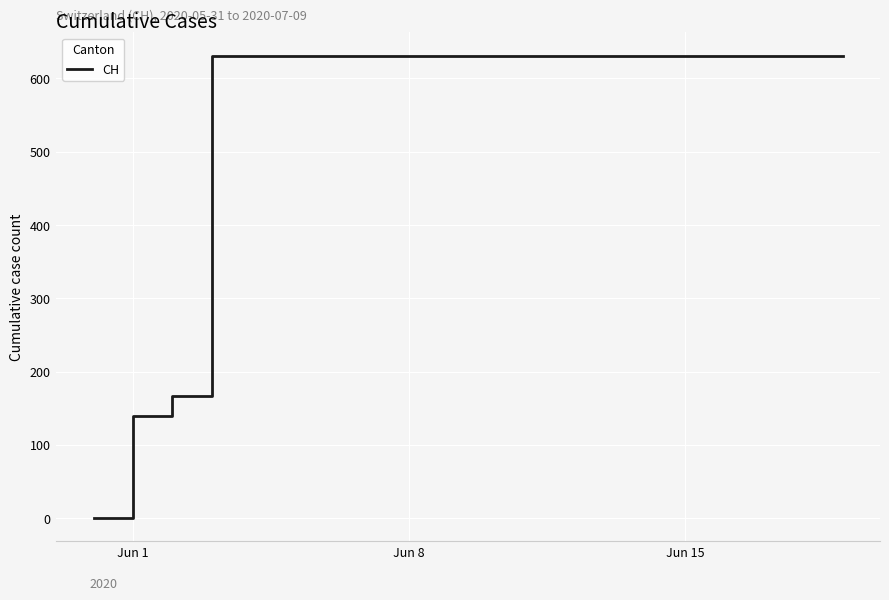

What is the difference between the maximum and minimum values?

631